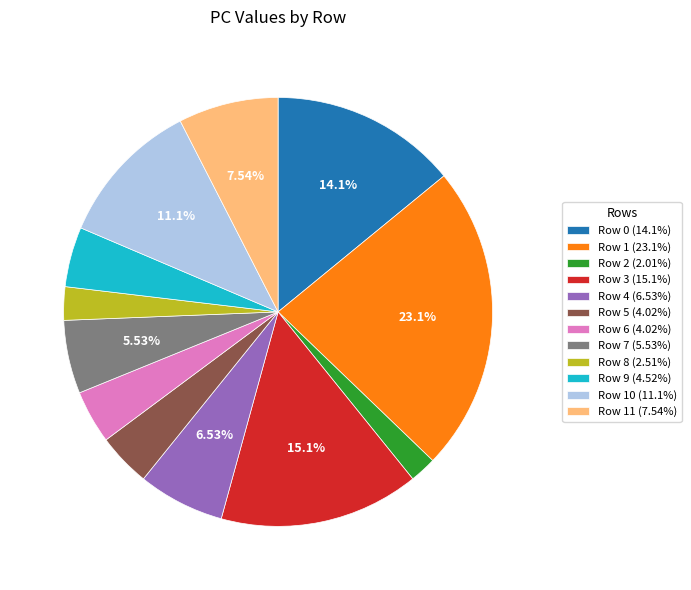

Combined, do Row 6 (4.02%) and Row 10 (11.1%) account for over 50%?

No